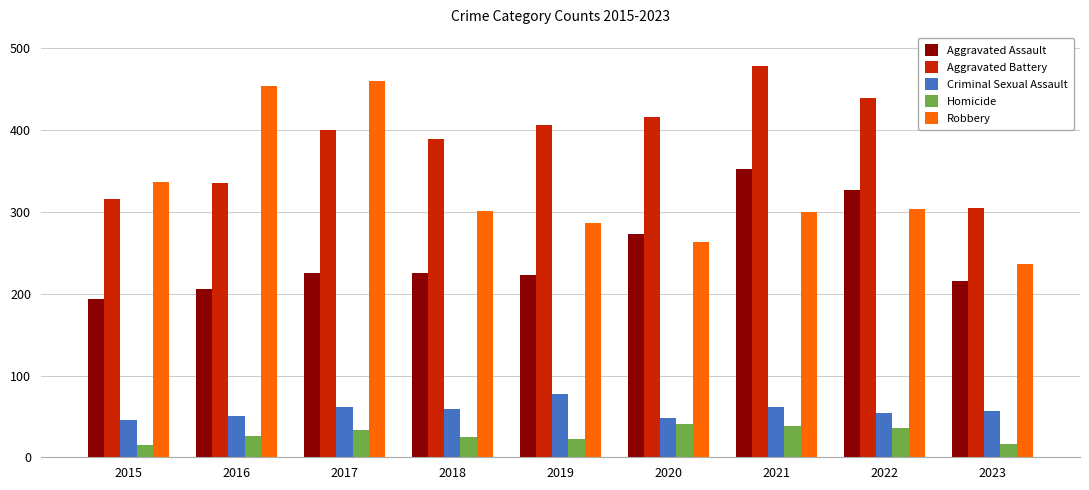

What is the sum of all Aggravated Battery values?

3487